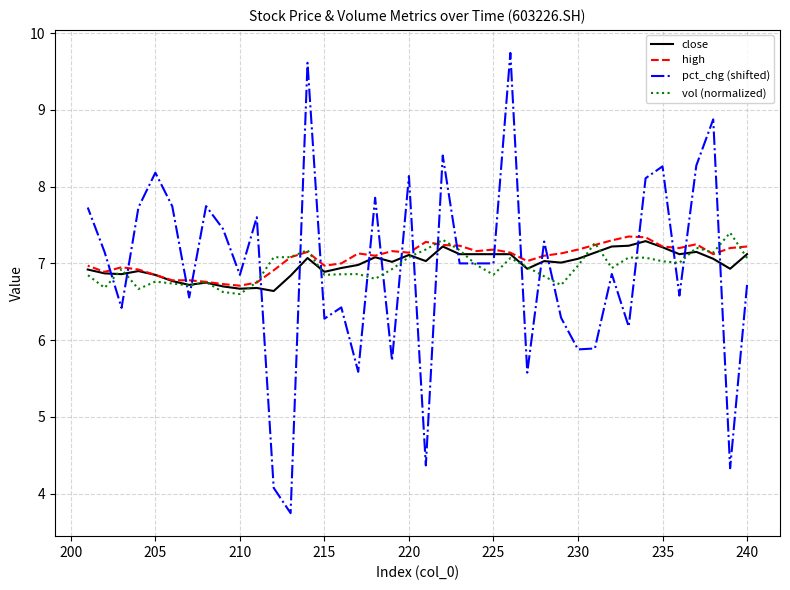

What is the maximum value for pct_chg (shifted)?

9.7